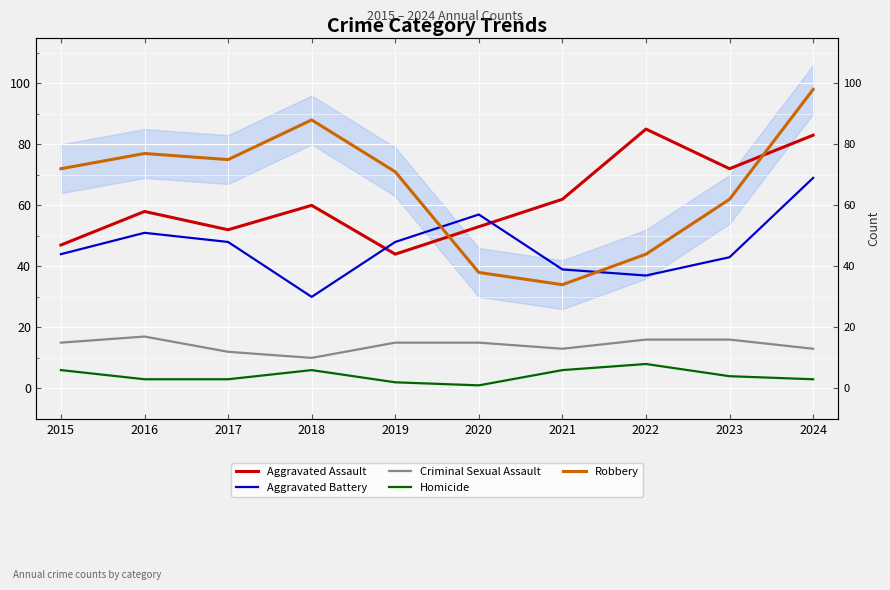

Rank the categories by Homicide value from lowest to highest.

2020, 2019, 2016, 2017, 2024, 2023, 2015, 2018, 2021, 2022